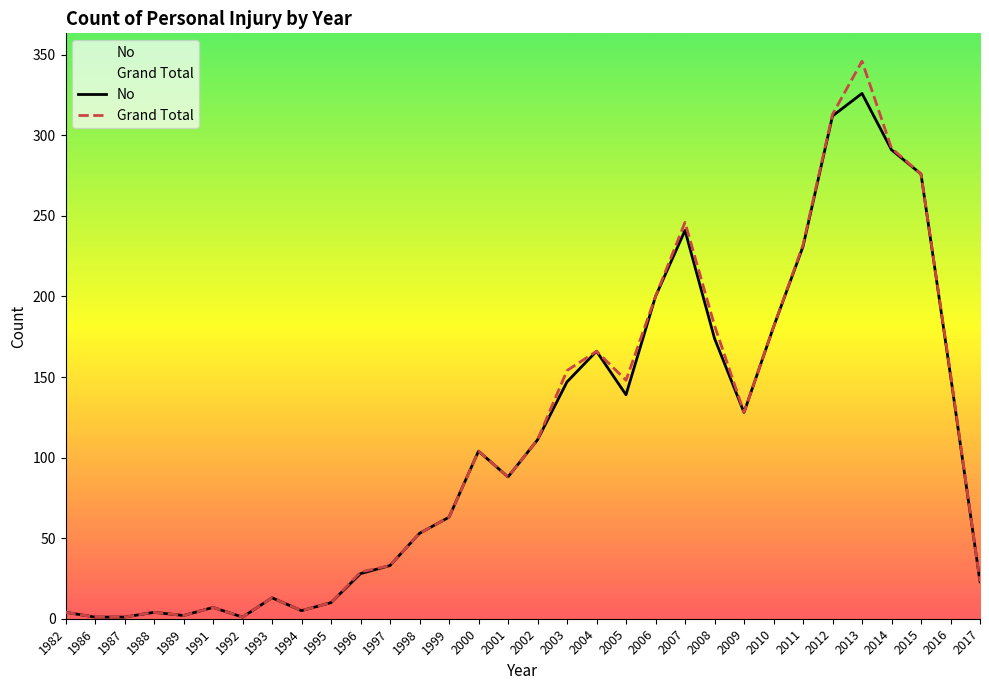

At which category is the sum across all series the highest?

2013